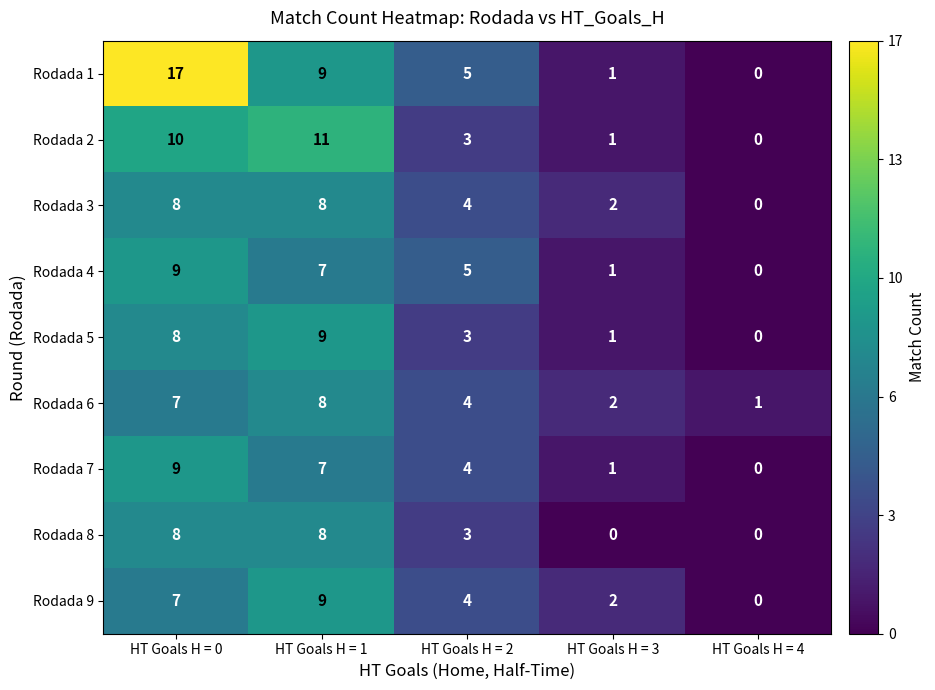

At which category does the chart reach its peak across all series?

HT Goals H = 0